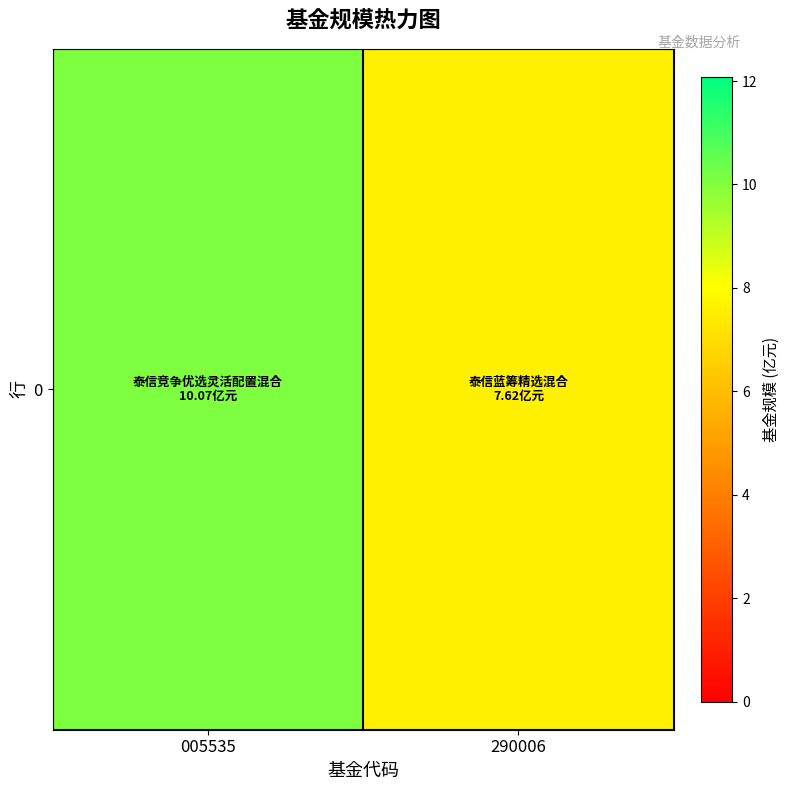

Which has a higher value, 005535 or 290006?

005535